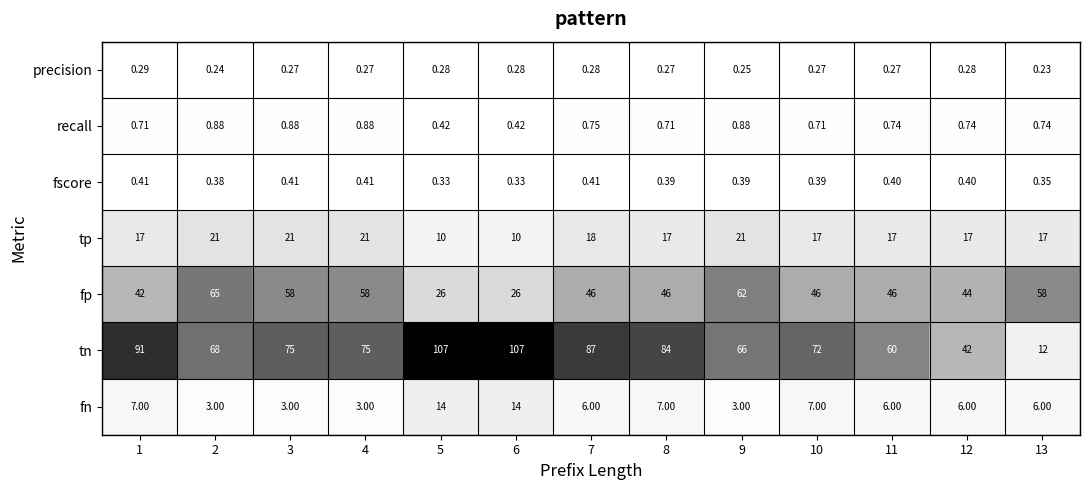

What is the spread (max minus min) of values at 2?

67.8